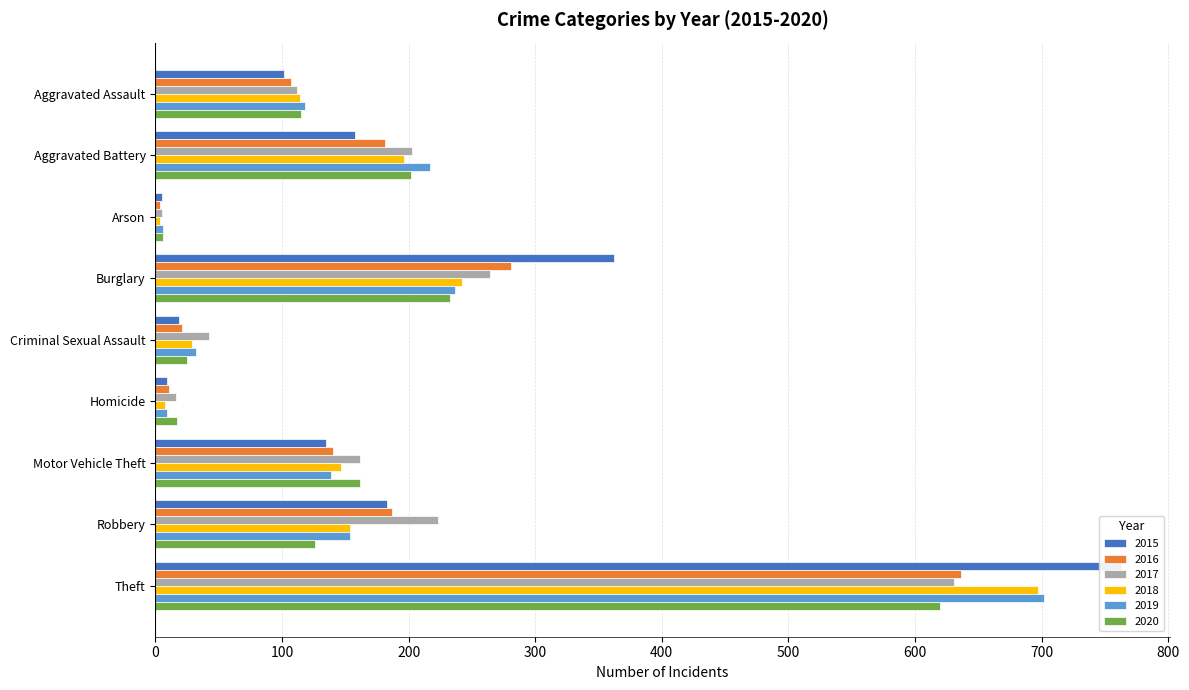

Which series has the largest total across all categories?

2015